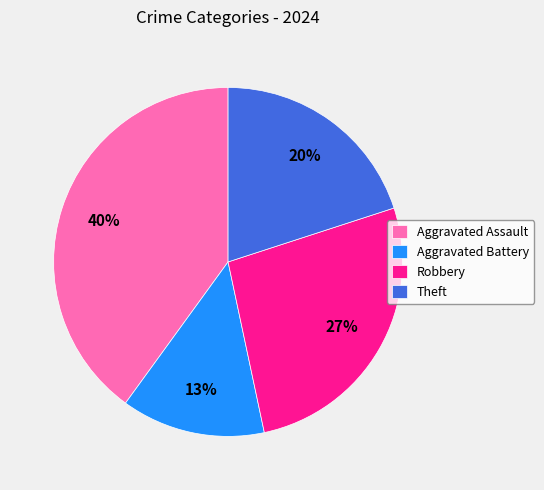

Approximately how many times larger is the value at Aggravated Battery compared to Aggravated Assault?

0.3